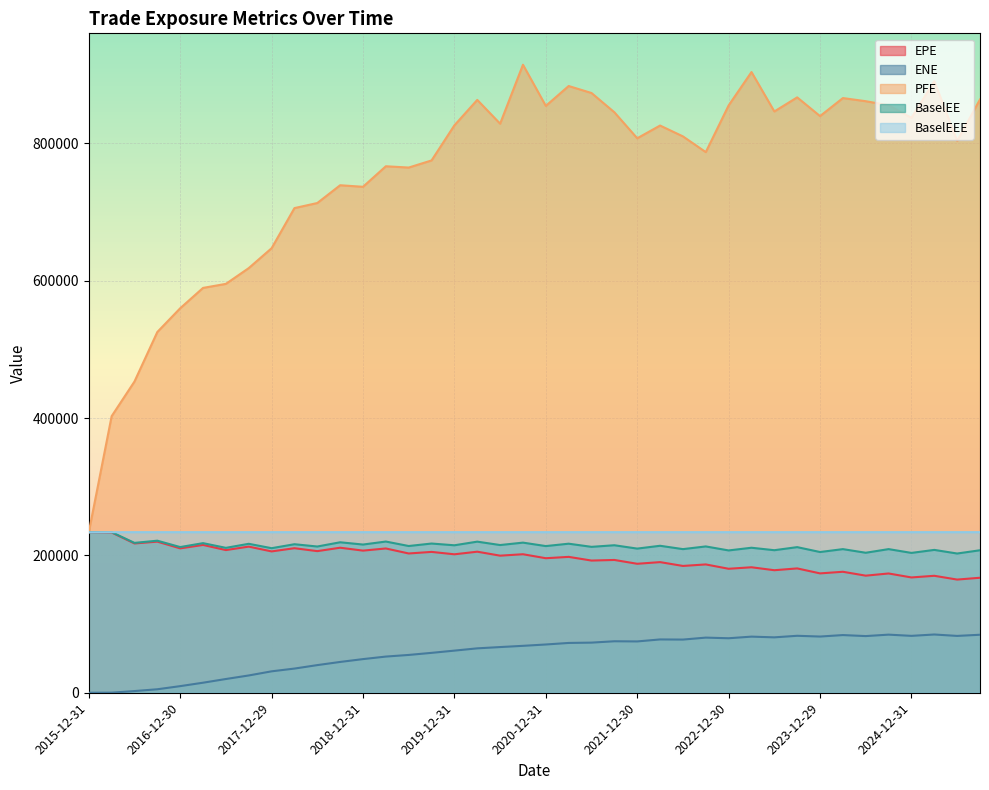

What is the average value of the EPE series?

195810.1